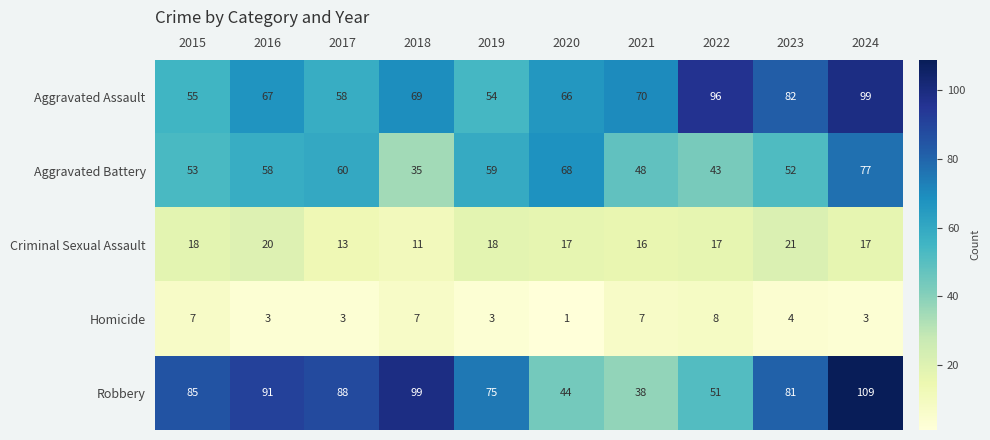

What is the greatest value displayed?

109